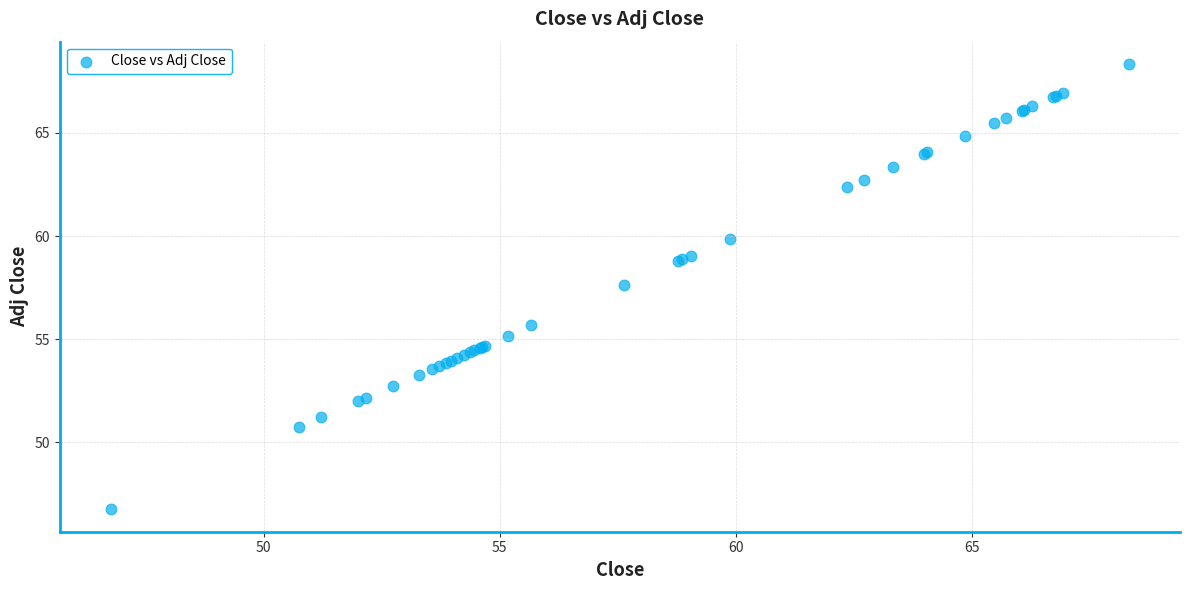

What Y value in the scatter plot is closest to 57?

57.6